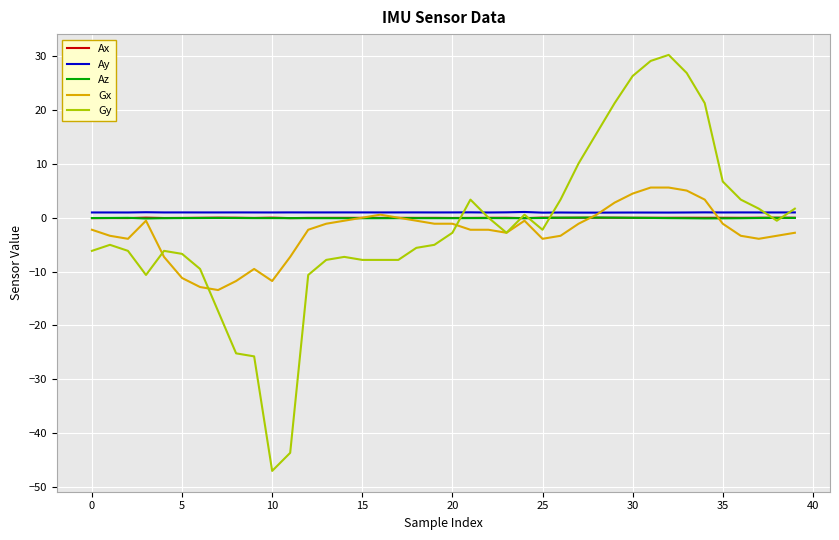

What is the greatest value displayed?

30.2